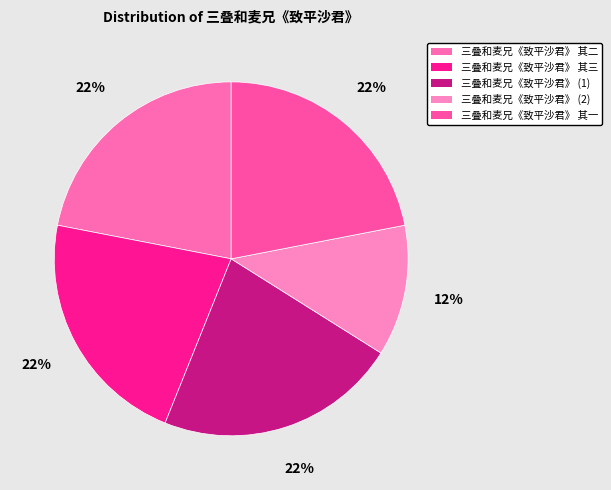

To the nearest percent, what is the average slice percentage?

20%